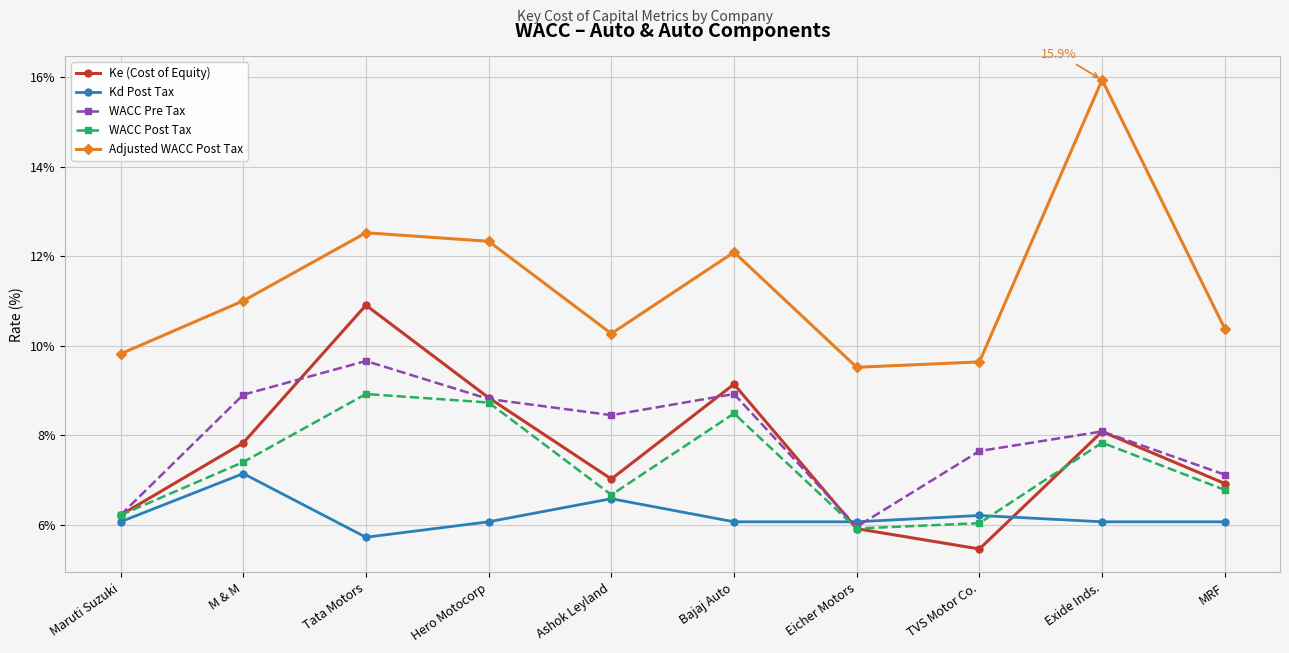

What is the difference between the Ke (Cost of Equity) values at Ashok Leyland and Hero Motocorp?

1.8